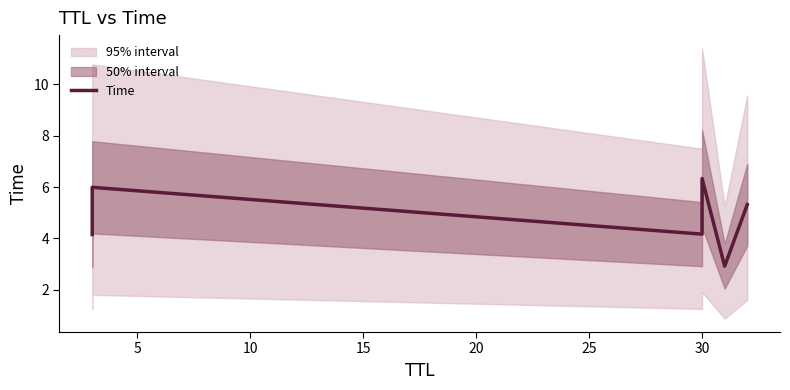

What is the greatest value displayed?

6.3